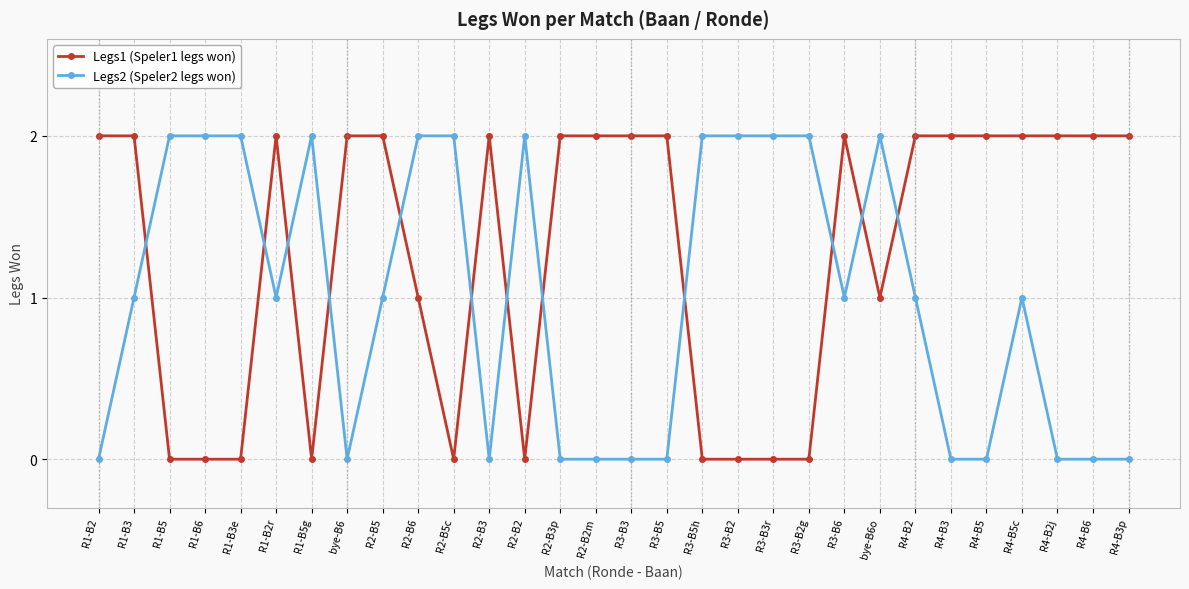

How many distinct data groups are displayed?

2